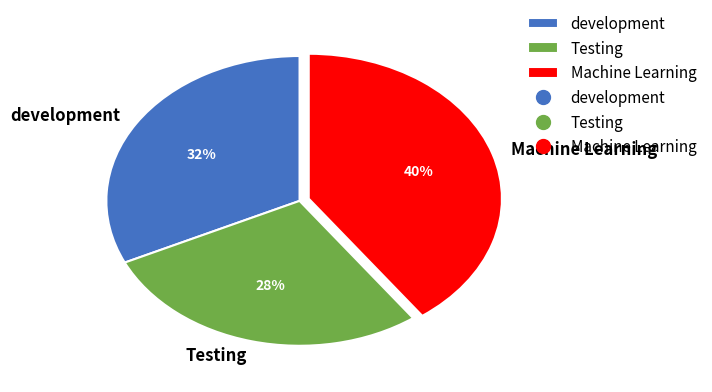

True or false: Testing accounts for 28% of the total.

True